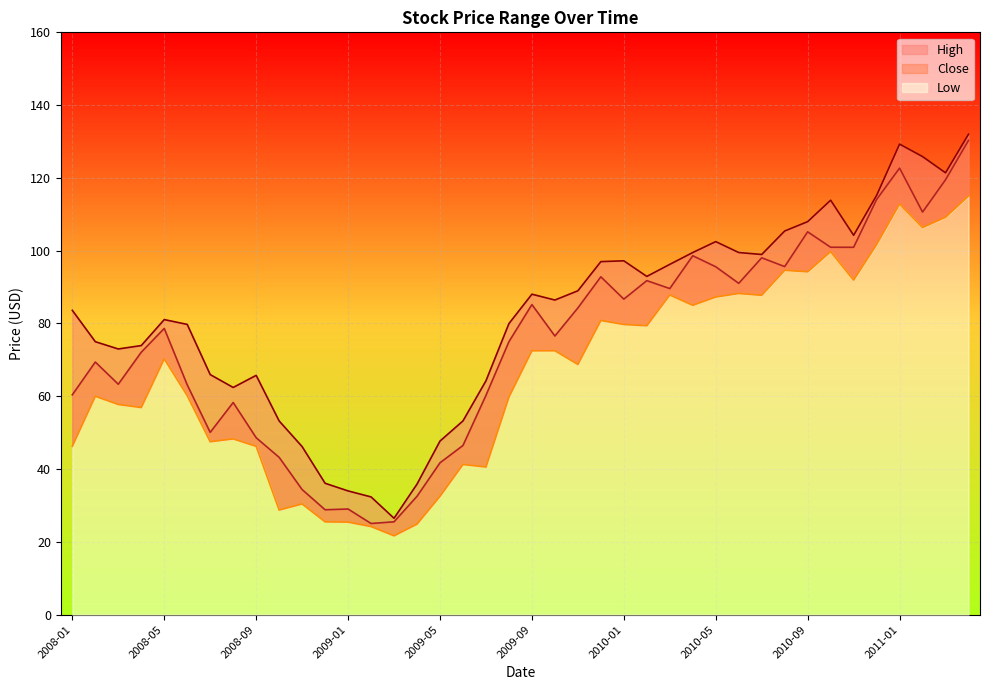

Where does the Close series first go above 78?

2008-05